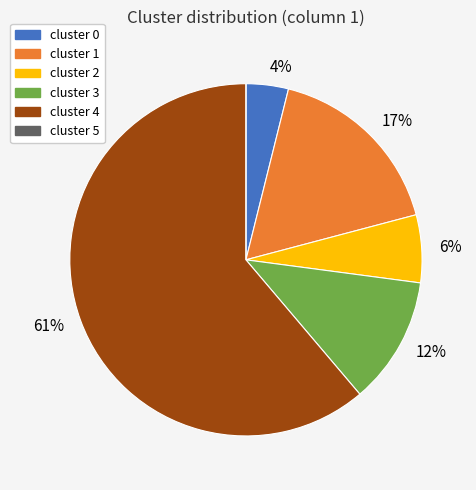

To the nearest percent, what is the average slice percentage?

17%